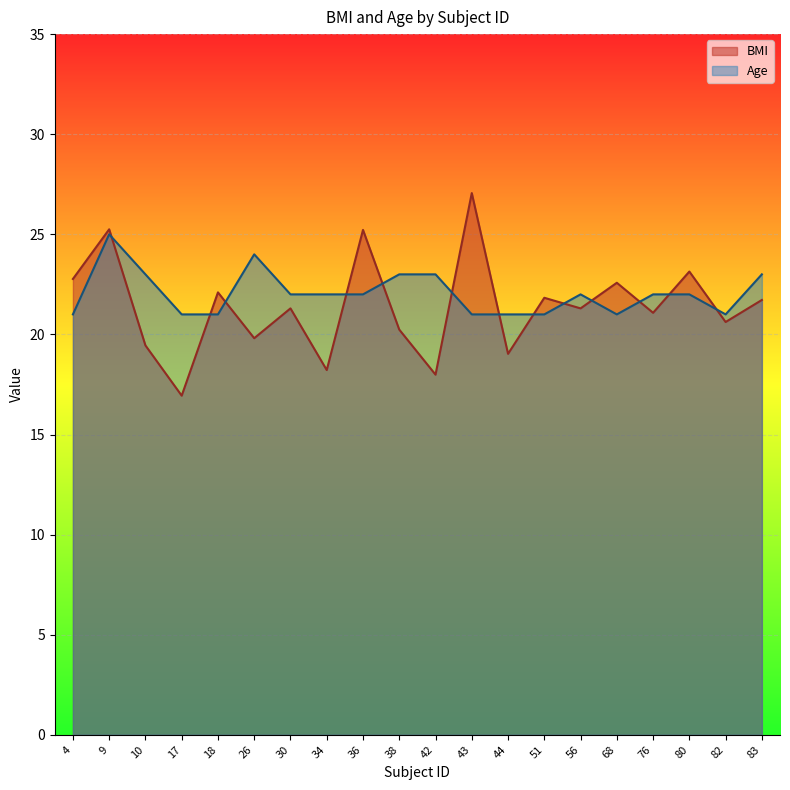

What is the difference between the maximum and second lowest values in the Age series?

4.0